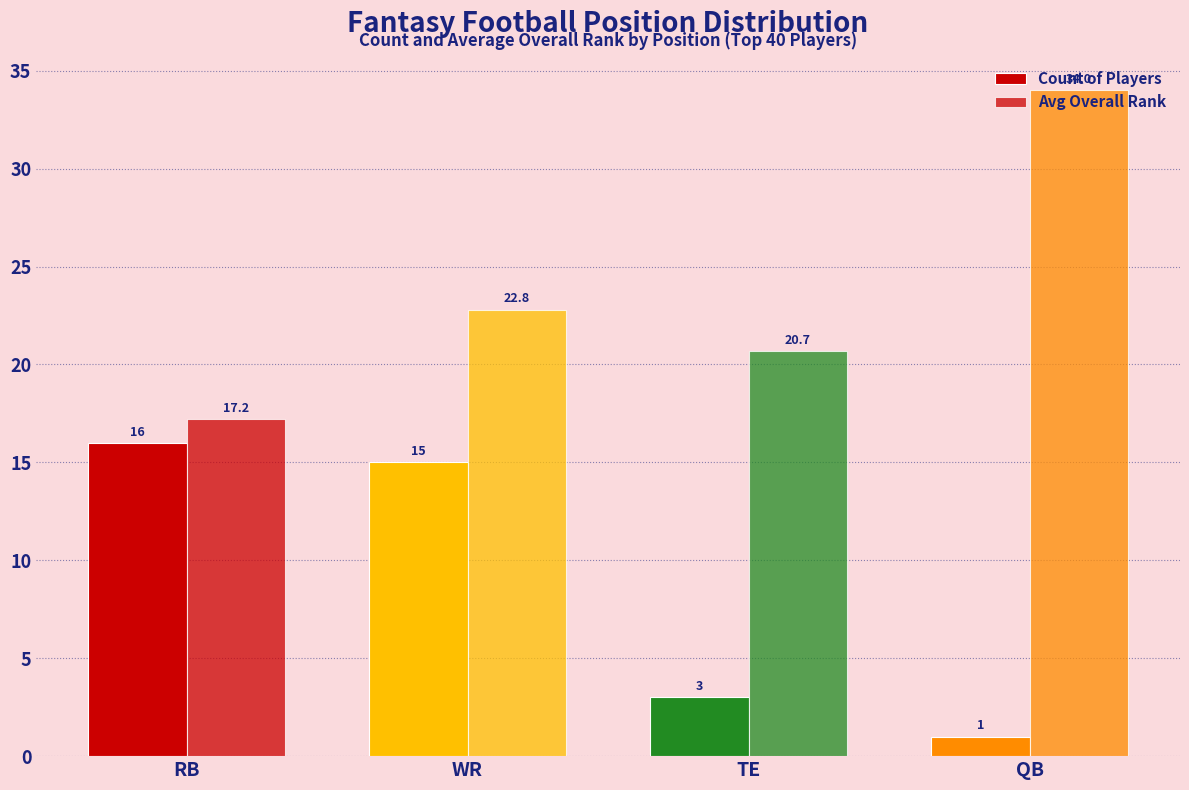

Which series has the largest range (max minus min)?

Avg Overall Rank